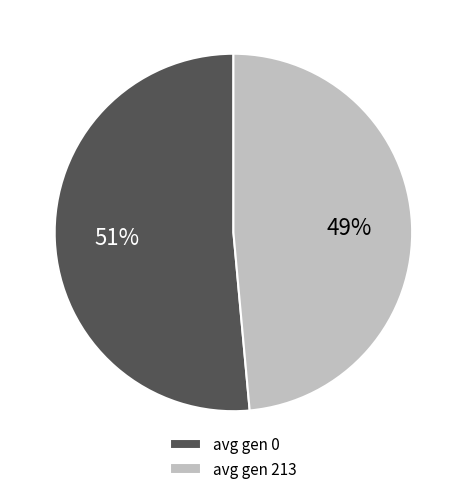

To the nearest percent, what is the combined percentage of avg gen 0 and avg gen 213?

100%